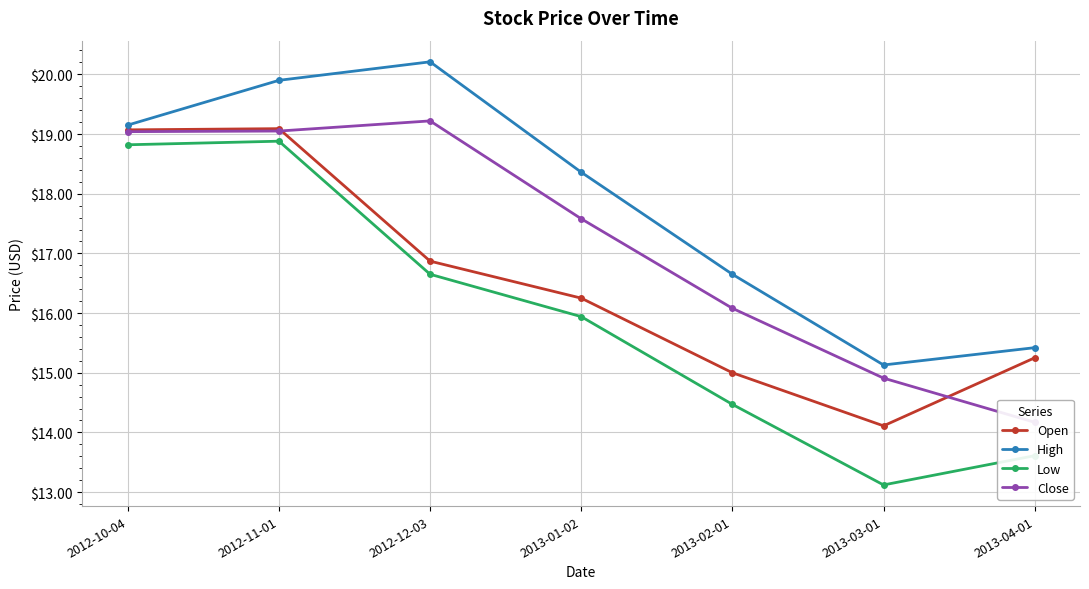

How many categories are shown in the chart?

7